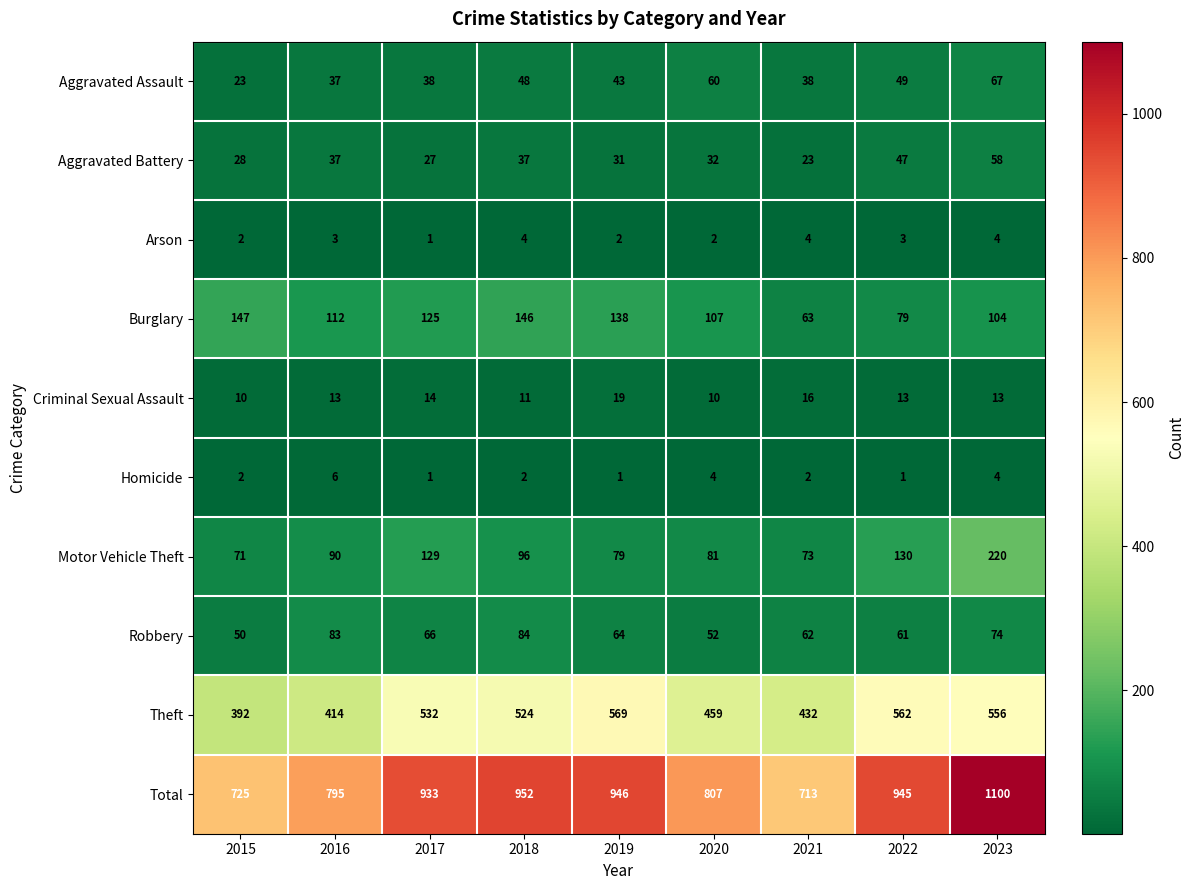

Count the Homicide values in the range 1 to 4.

8